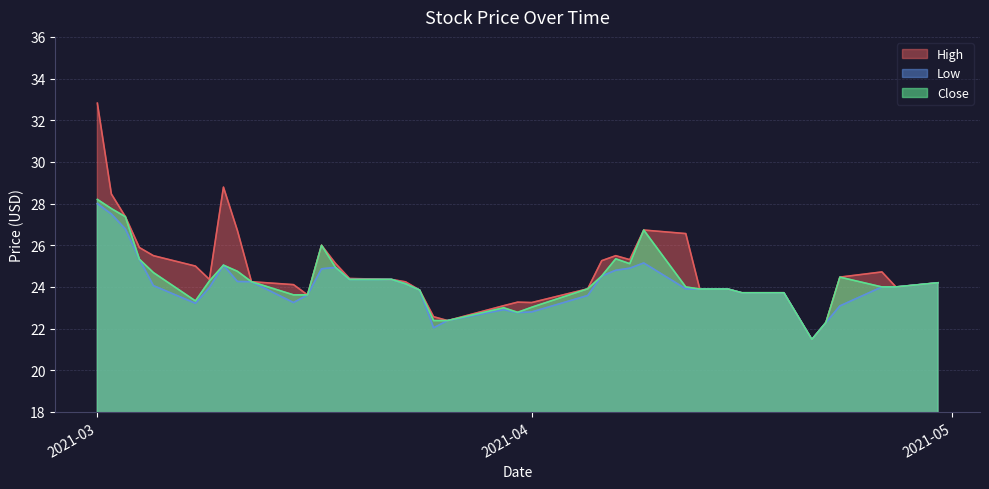

What is the minimum value shown in the chart?

21.5